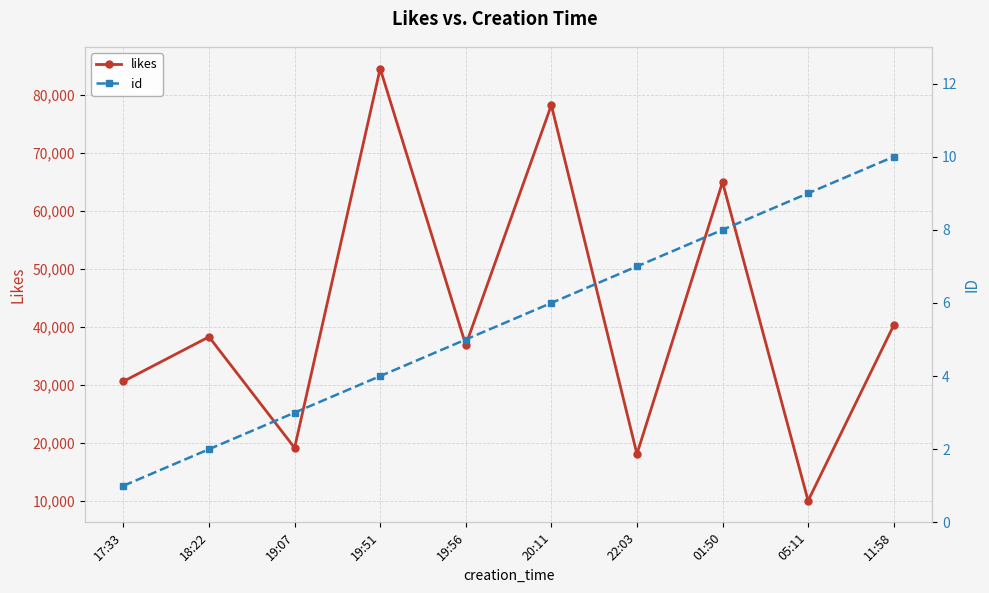

Does the chart have visible grid lines?

Yes